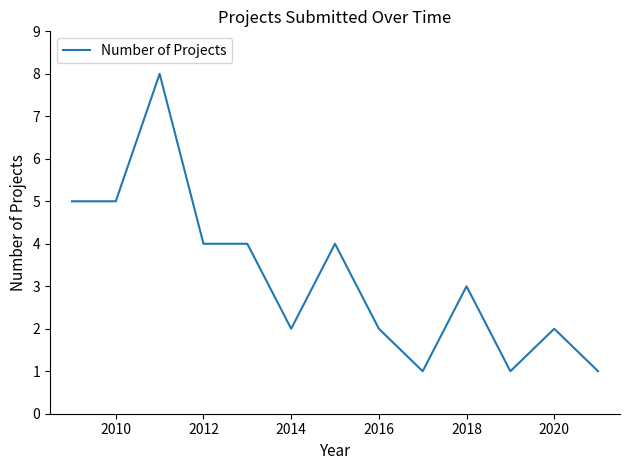

What is the difference between the maximum and minimum values?

7